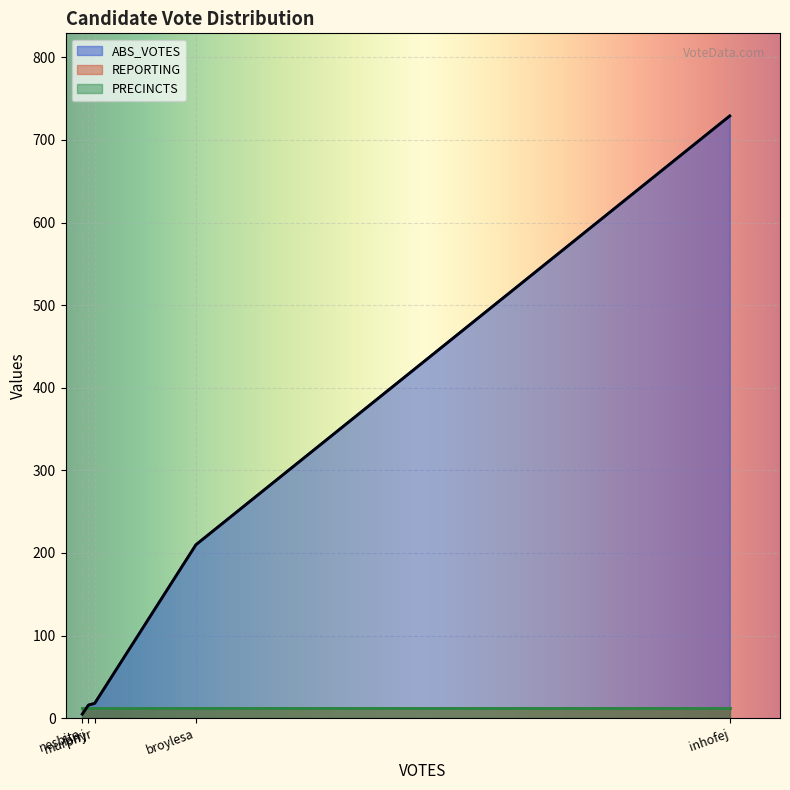

True or false: REPORTING has a value of 19 at broylesa.

False